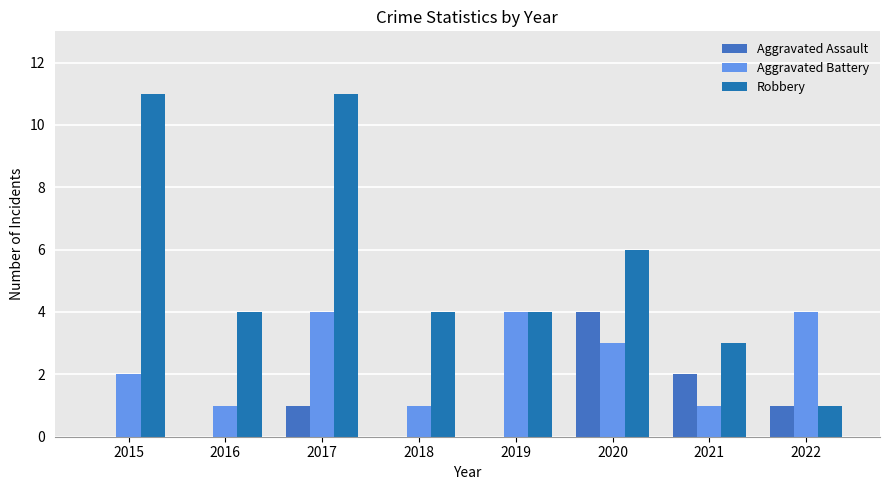

What are all the series names shown in the legend?

Aggravated Assault, Aggravated Battery, Robbery